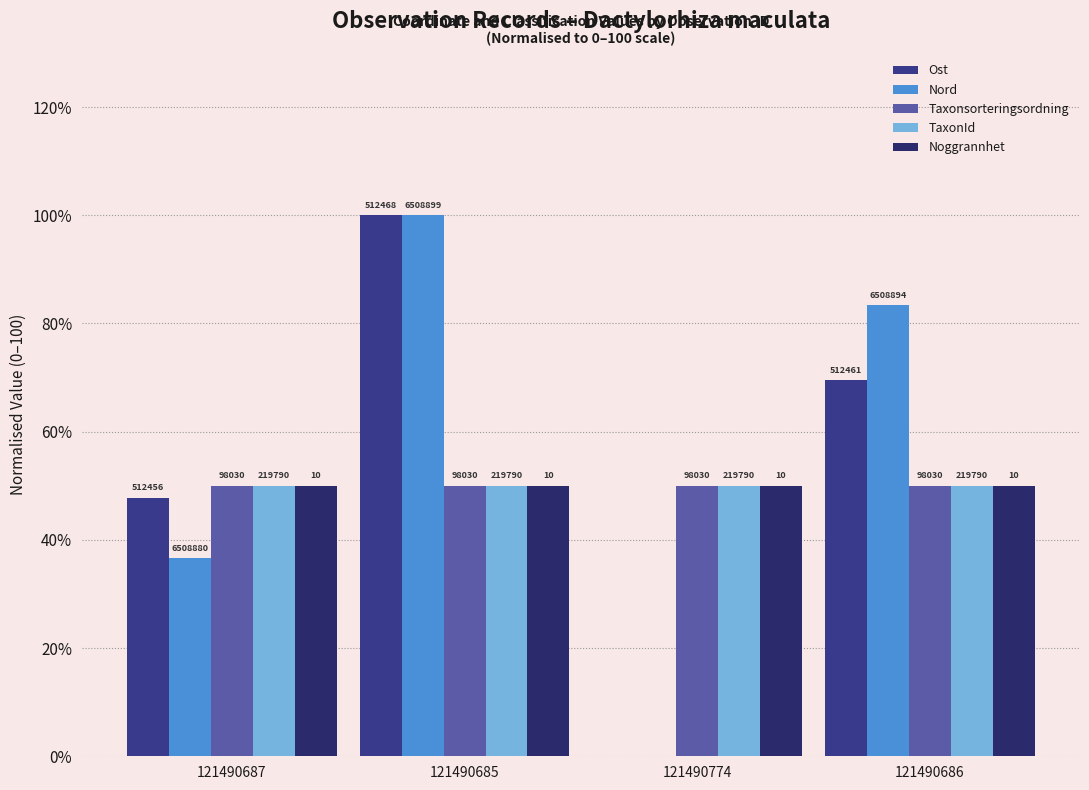

How many groups of bars are there?

4